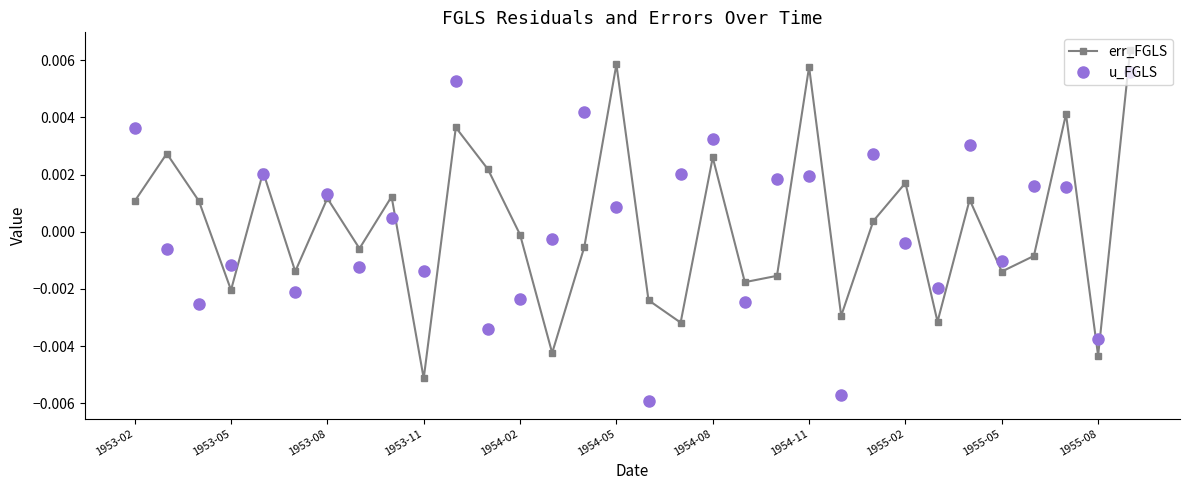

List the series in order of their peak value, highest first.

err_FGLS, u_FGLS